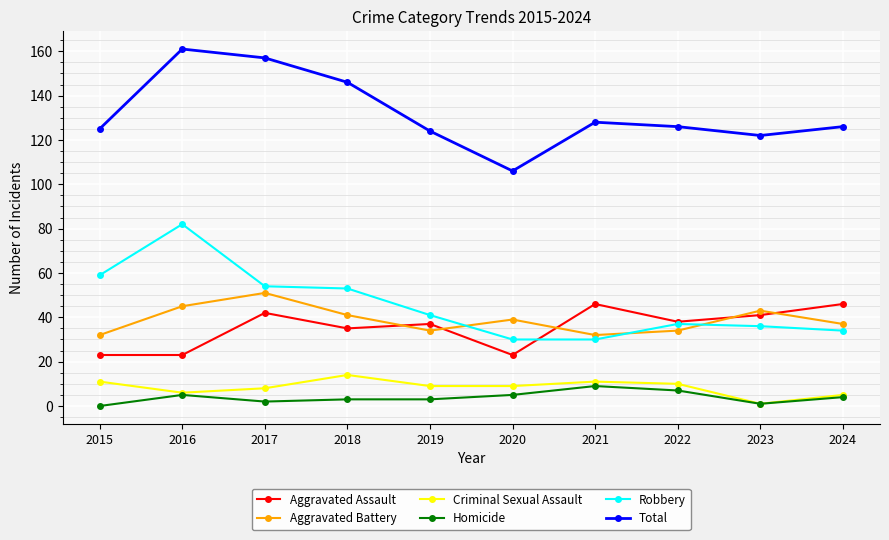

How many data points in Robbery are less than 41?

5